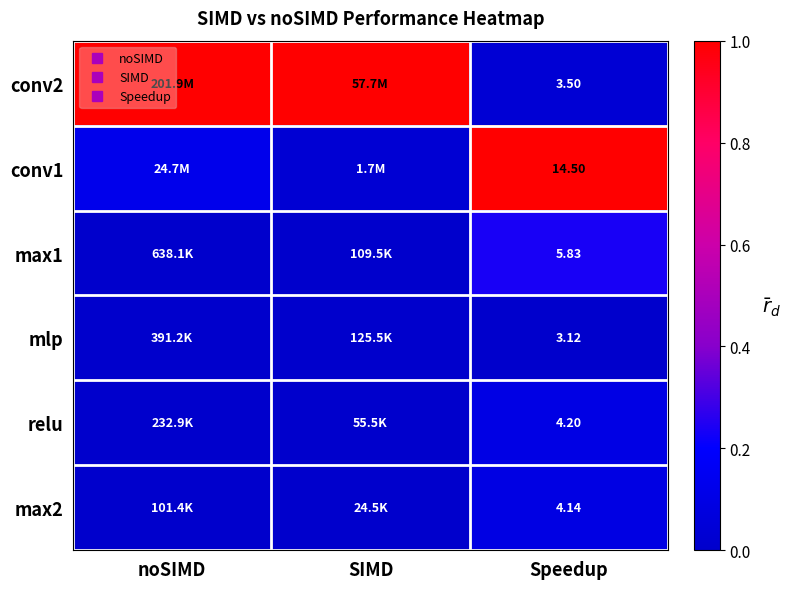

Rank the categories by relu value from lowest to highest.

SIMD, noSIMD, Speedup